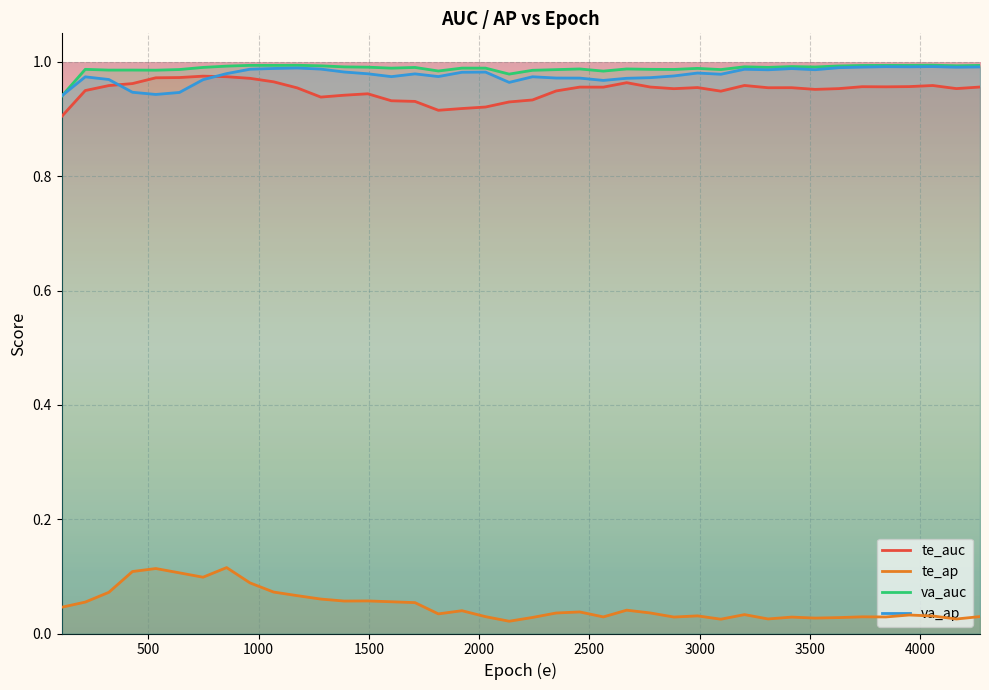

True or false: te_ap and te_auc cross at least once.

False